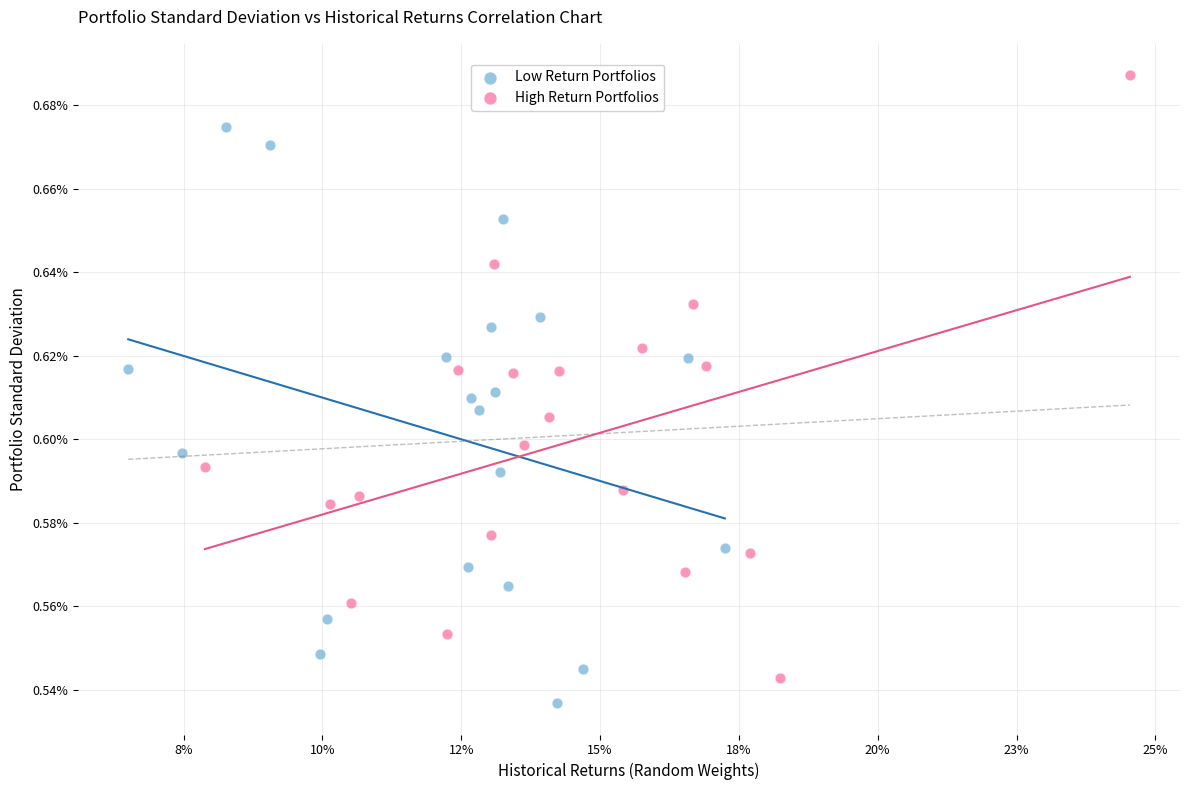

What are all the series names shown in the legend?

Low Return Portfolios, High Return Portfolios